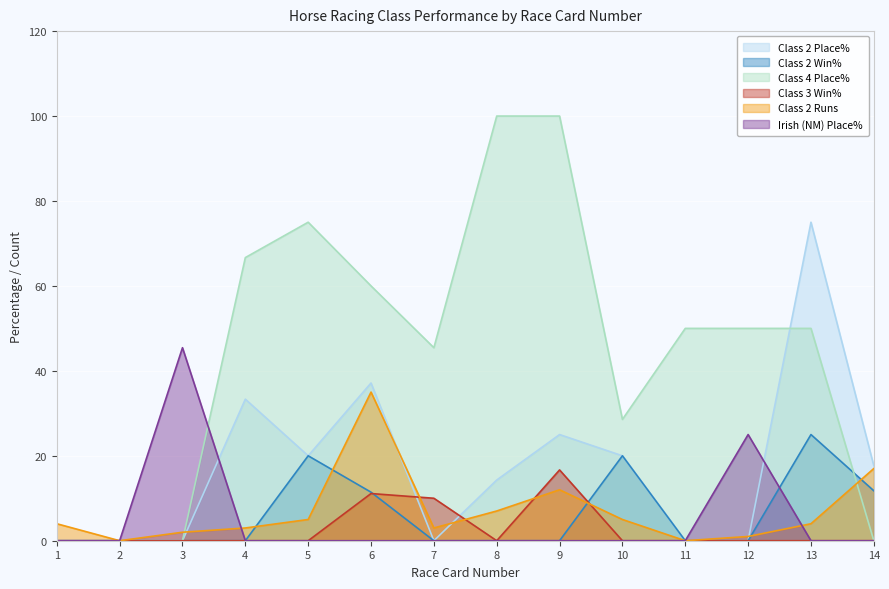

Reading right to left, transcribe all the data shown in this chart.

Class 2 Place%: 17.6	75.0	0.0	0.0	20.0	25.0	14.3	0.0	37.1	20.0	33.3	0.0	0.0	0.0
Class 2 Win%: 11.8	25.0	0.0	0.0	20.0	0.0	0.0	0.0	11.4	20.0	0.0	0.0	0.0	0.0
Class 4 Place%: 0.0	50.0	50.0	50.0	28.6	100.0	100.0	45.5	60.0	75.0	66.7	0.0	0.0	0.0
Class 3 Win%: 0.0	0.0	0.0	0.0	0.0	16.7	0.0	10.0	11.1	0.0	0.0	0.0	0.0	0.0
Class 2 Runs: 17.0	4.0	1.0	0.0	5.0	12.0	7.0	3.0	35.0	5.0	3.0	2.0	0.0	4.0
Irish (NM) Place%: 0.0	0.0	25.0	0.0	0.0	0.0	0.0	0.0	0.0	0.0	0.0	45.5	0.0	0.0